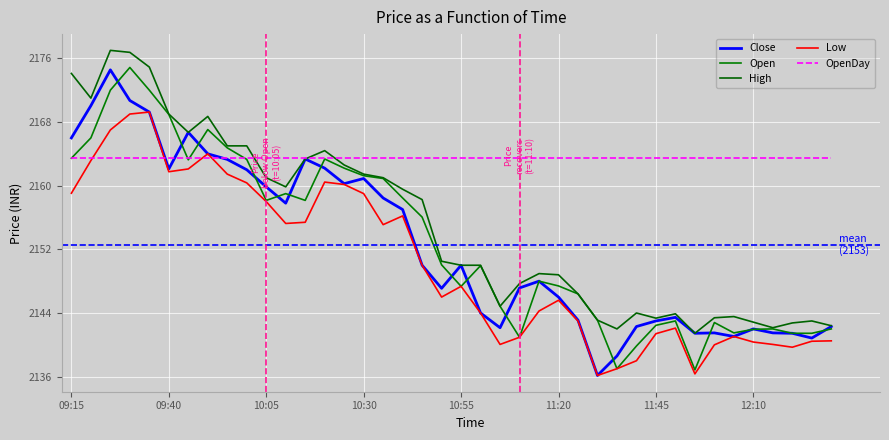

How many lines are shown in the chart?

5